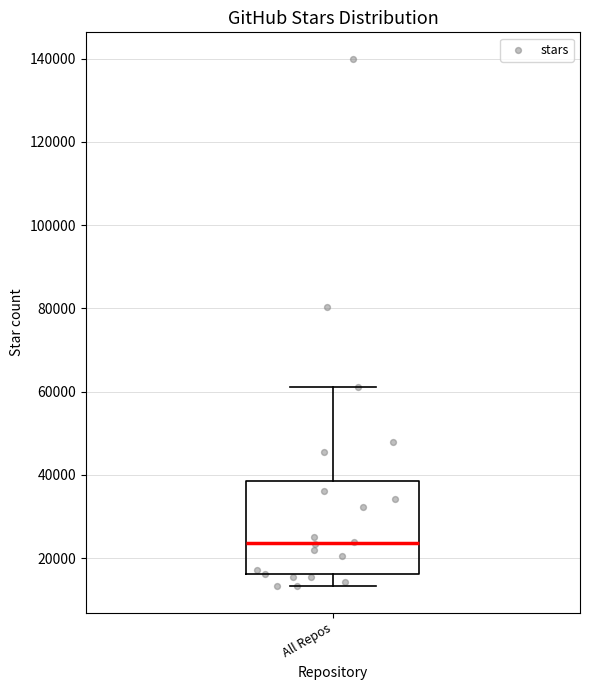

Read this box plot against the y-axis: the position of the median line, the range covered by the box, and the ends of both whiskers. The values are not printed on the chart, so give them approximately, as read against the axis.

median 24000, box 16000 to 38000, whiskers 14000 to 62000